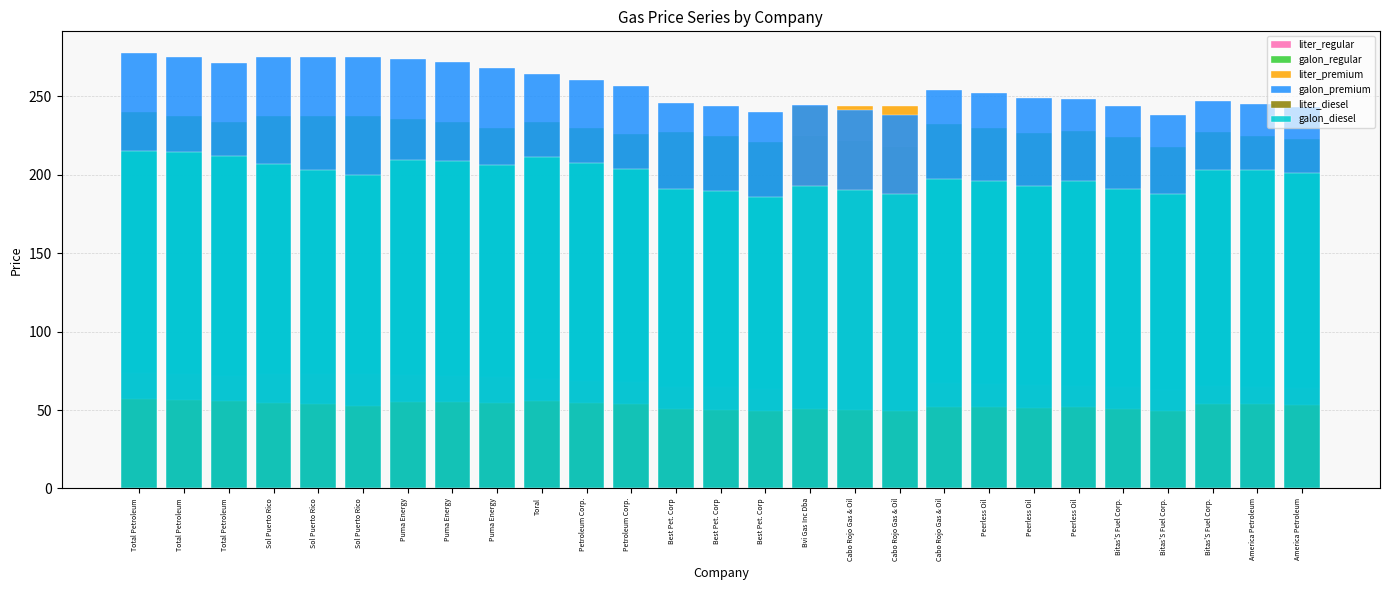

Between Petroleum Corp. and Peerless Oil, which series saw the biggest shift?

galon_premium